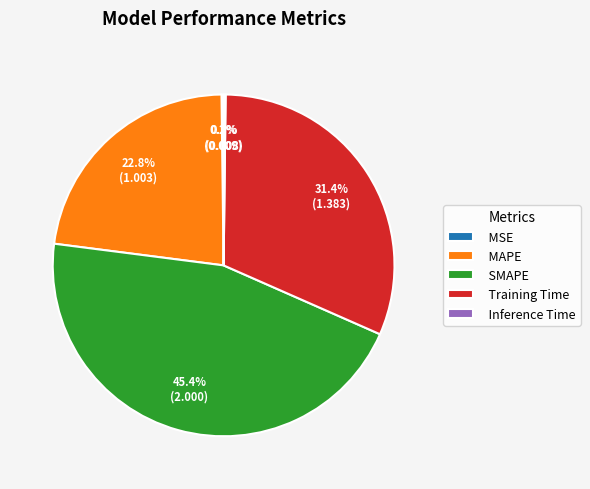

Is there any slice that represents more than half of the pie?

No